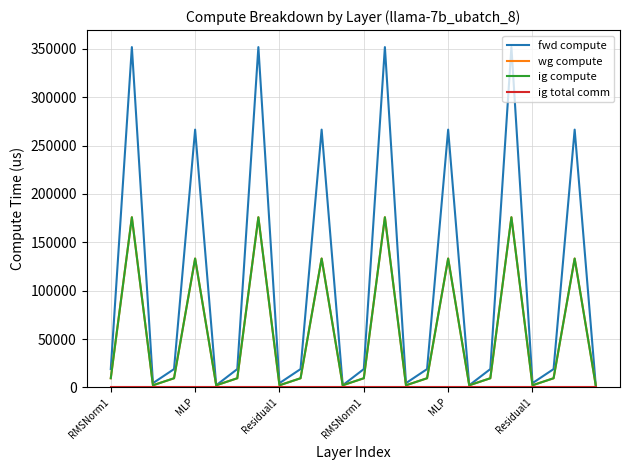

Reading right to left, list all the values displayed in this chart.

fwd compute: 2209.8	266514.0	18947.4	4419.6	351823.7	18947.4	2209.8	266514.0	18947.4	4419.6	351823.7	18947.4	2209.8	266514.0	18947.4	4419.6	351823.7	18947.4	2209.8	266514.0	18947.4	4419.6	351823.7	18947.4
wg compute: 2209.8	133257.0	9473.7	2209.8	175911.8	9473.7	2209.8	133257.0	9473.7	2209.8	175911.8	9473.7	2209.8	133257.0	9473.7	2209.8	175911.8	9473.7	2209.8	133257.0	9473.7	2209.8	175911.8	9473.7
ig compute: 2209.8	133257.0	9473.7	2209.8	175911.8	9473.7	2209.8	133257.0	9473.7	2209.8	175911.8	9473.7	2209.8	133257.0	9473.7	2209.8	175911.8	9473.7	2209.8	133257.0	9473.7	2209.8	175911.8	9473.7
ig total comm: 0.0	0.0	0.0	0.0	0.0	0.0	0.0	0.0	0.0	0.0	0.0	0.0	0.0	0.0	0.0	0.0	0.0	0.0	0.0	0.0	0.0	0.0	0.0	0.0